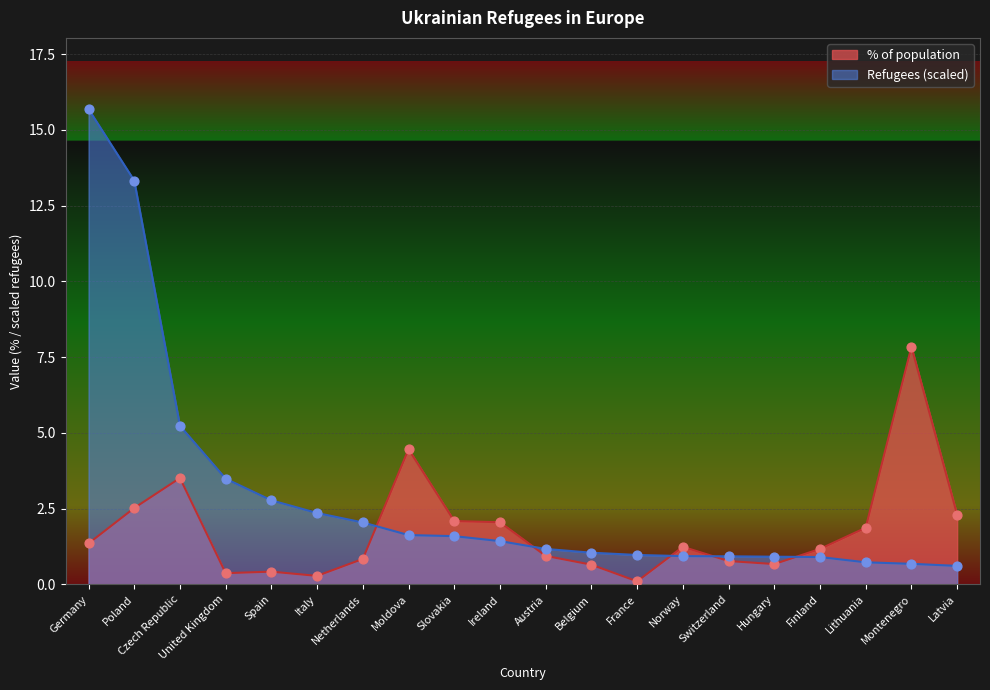

Which series contains the lowest Y value?

% of population